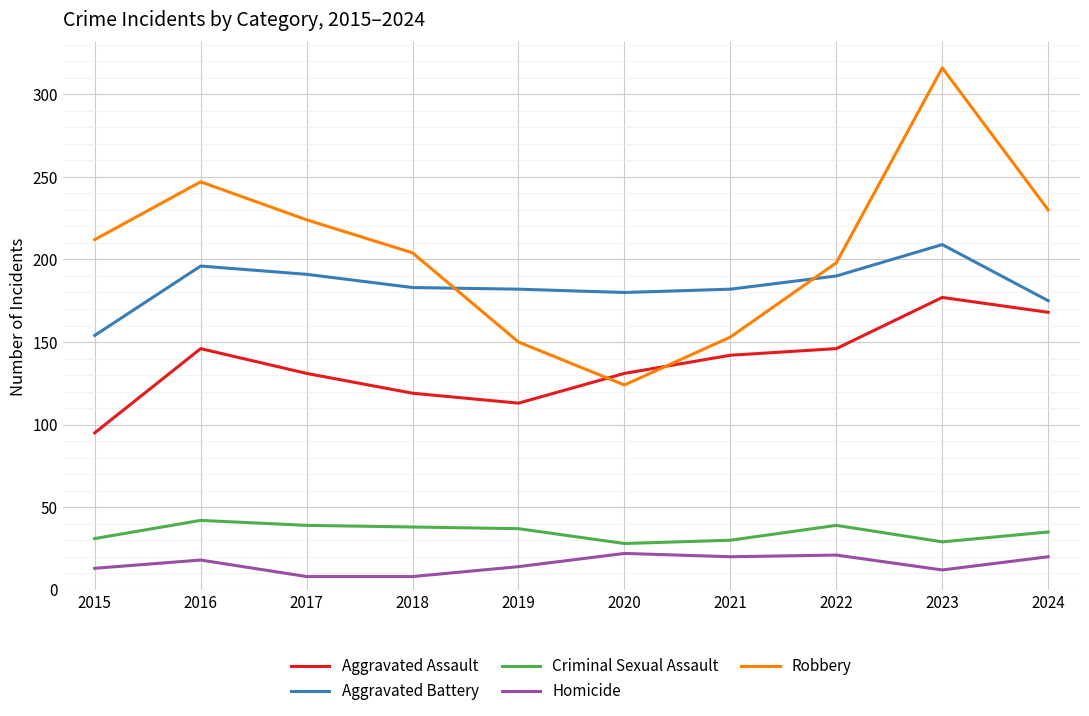

Read the Criminal Sexual Assault value at 2017.

39